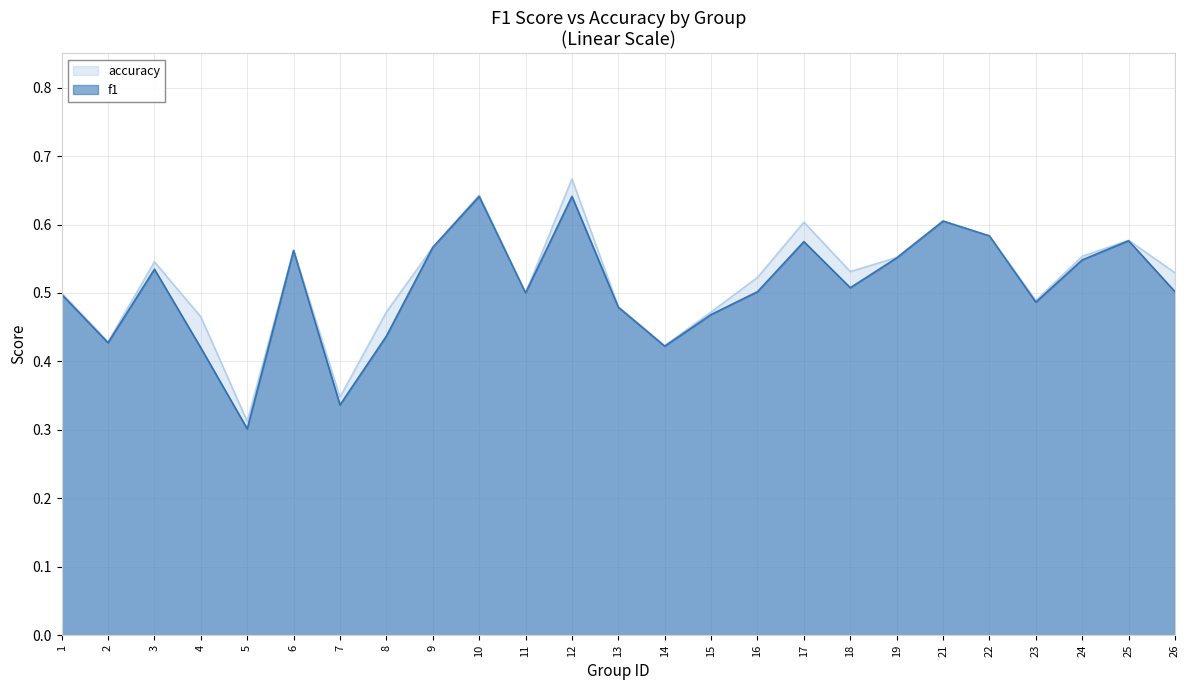

True or false: accuracy and f1 intersect in this chart.

False